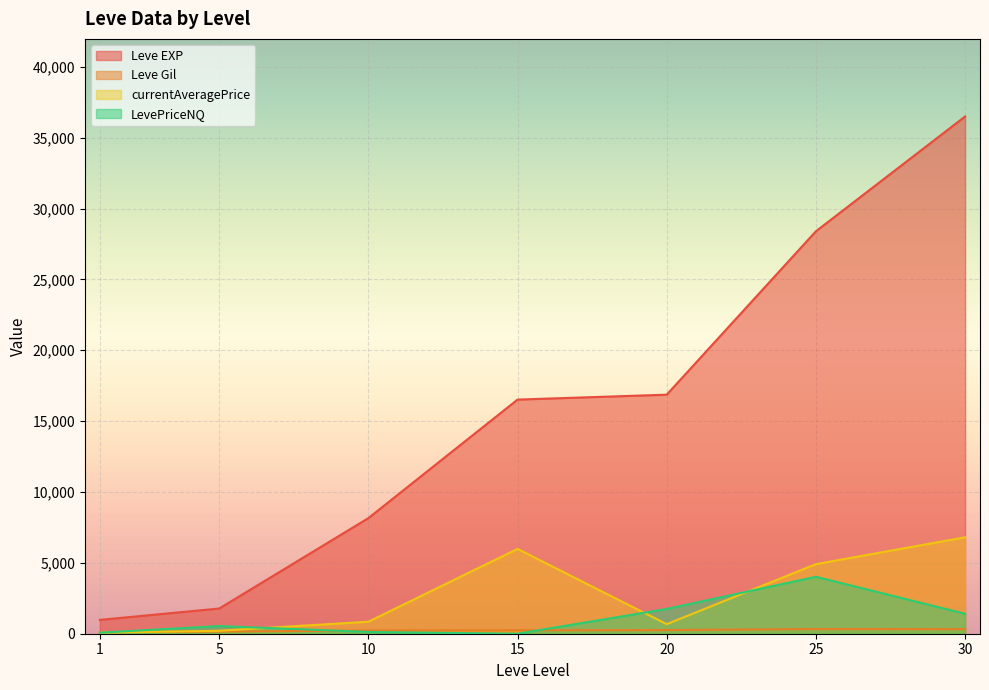

Which series has the largest total across all categories?

Leve EXP